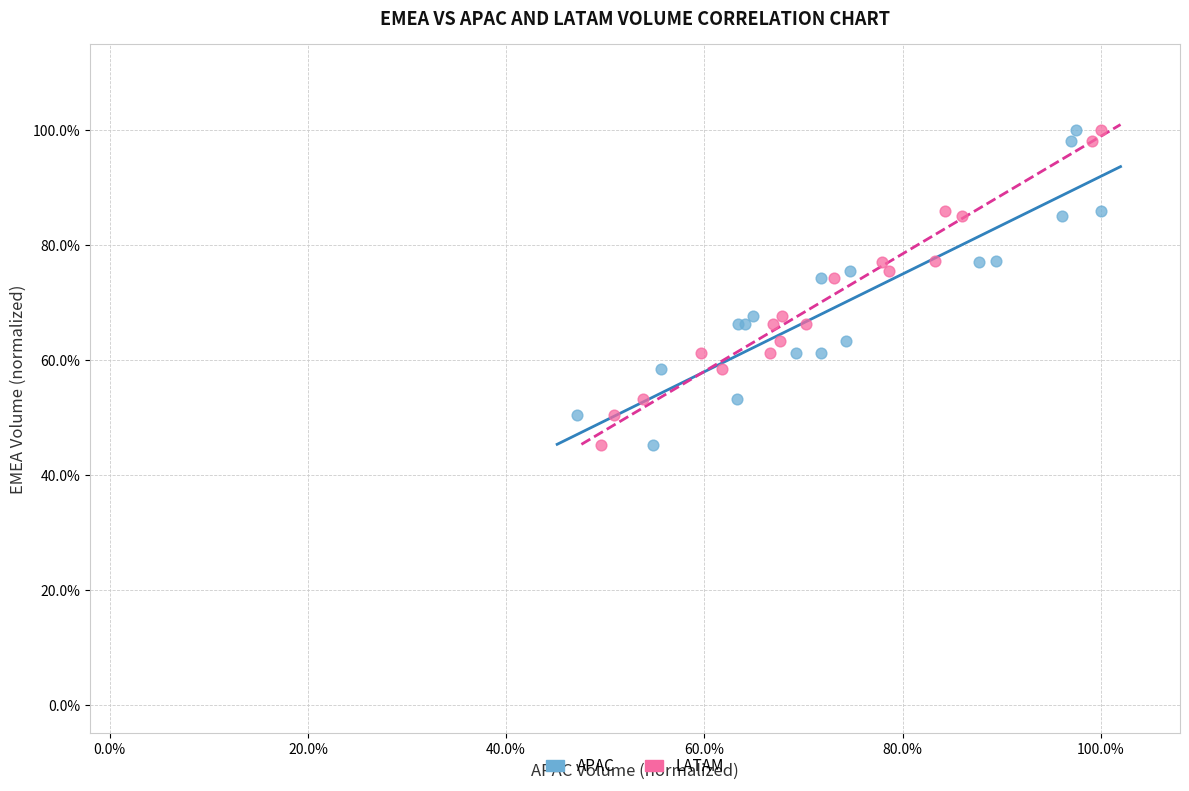

What are all the series names shown in the legend?

APAC, LATAM